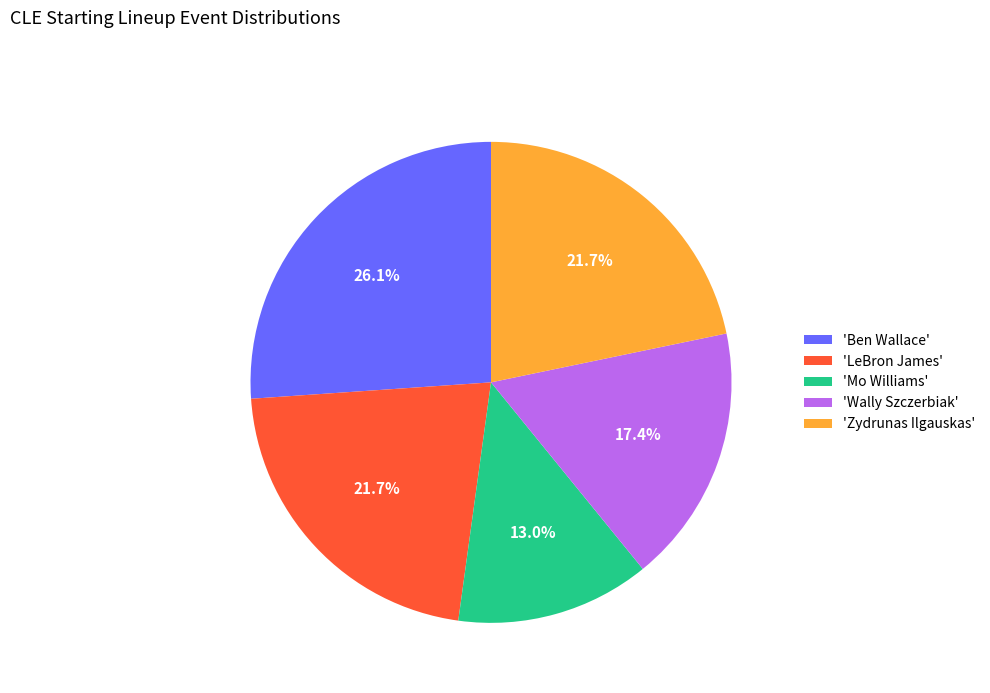

Which slice is the smallest?

'Mo Williams'